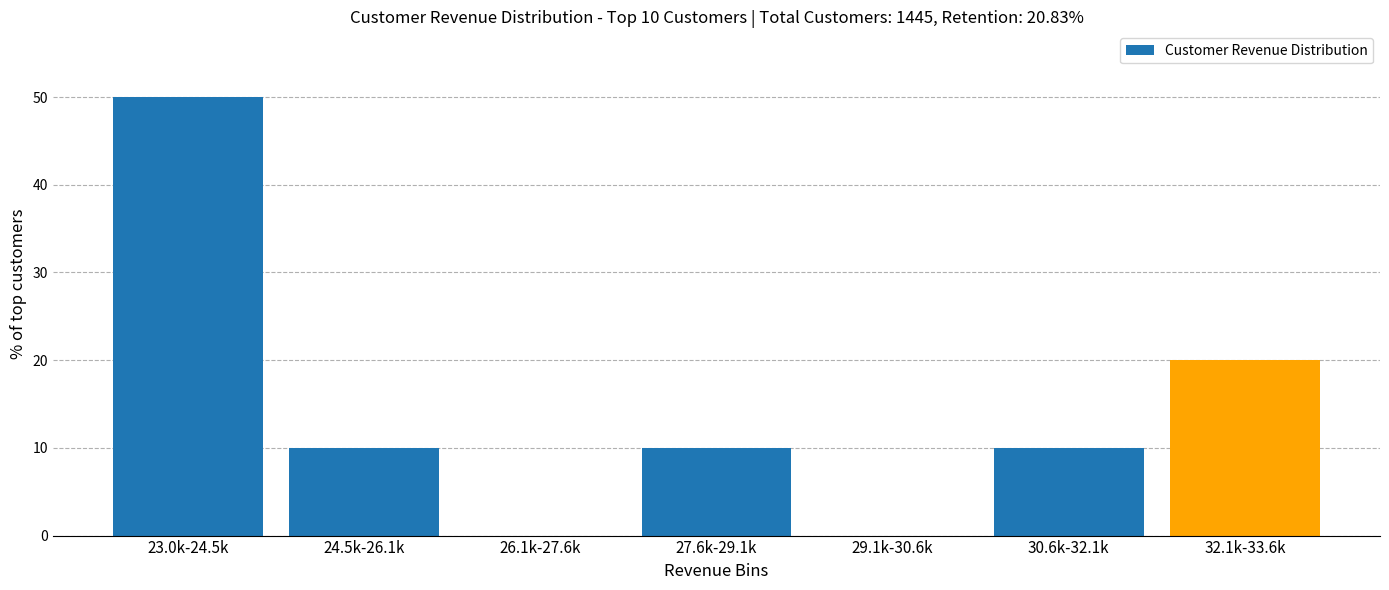

Reading right to left, what are all the values shown in this chart?

32.1k-33.6k=20	30.6k-32.1k=10	29.1k-30.6k=0	27.6k-29.1k=10	26.1k-27.6k=0	24.5k-26.1k=10	23.0k-24.5k=50